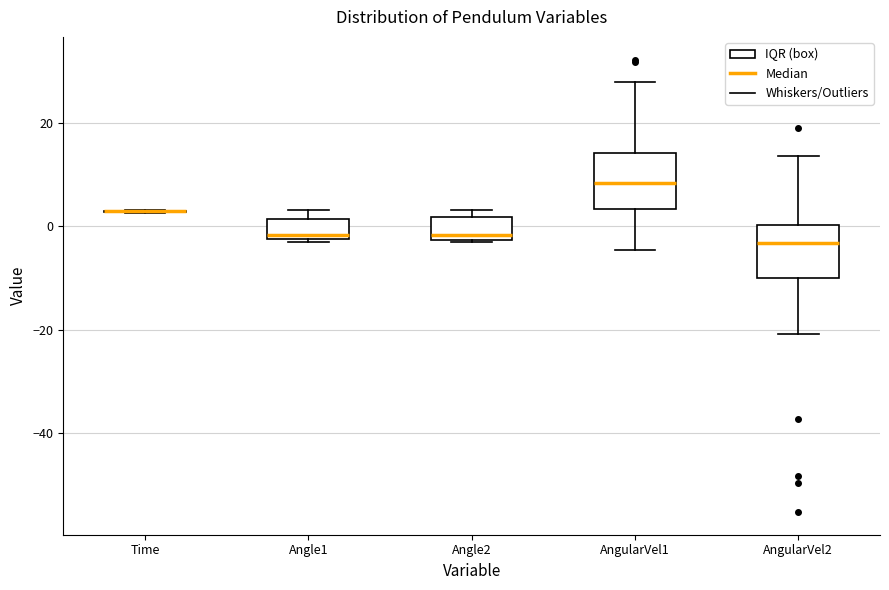

Reading left to right, read every box against the y-axis: the position of its median line, the range the box covers, and the ends of its whiskers. The values are not printed on the chart, so give them approximately, as read against the axis.

Time: box collapsed to a line at 2, whiskers 2 to 4
Angle1: median -2 (just above the box's lower edge), box -2 to 2, whiskers -4 to 4
Angle2: median -2 (just above the box's lower edge), box -2 to 2, whiskers -4 to 4
AngularVel1: median 8, box 4 to 14, whiskers -4 to 28
AngularVel2: median -4, box -10 to 0, whiskers -20 to 14